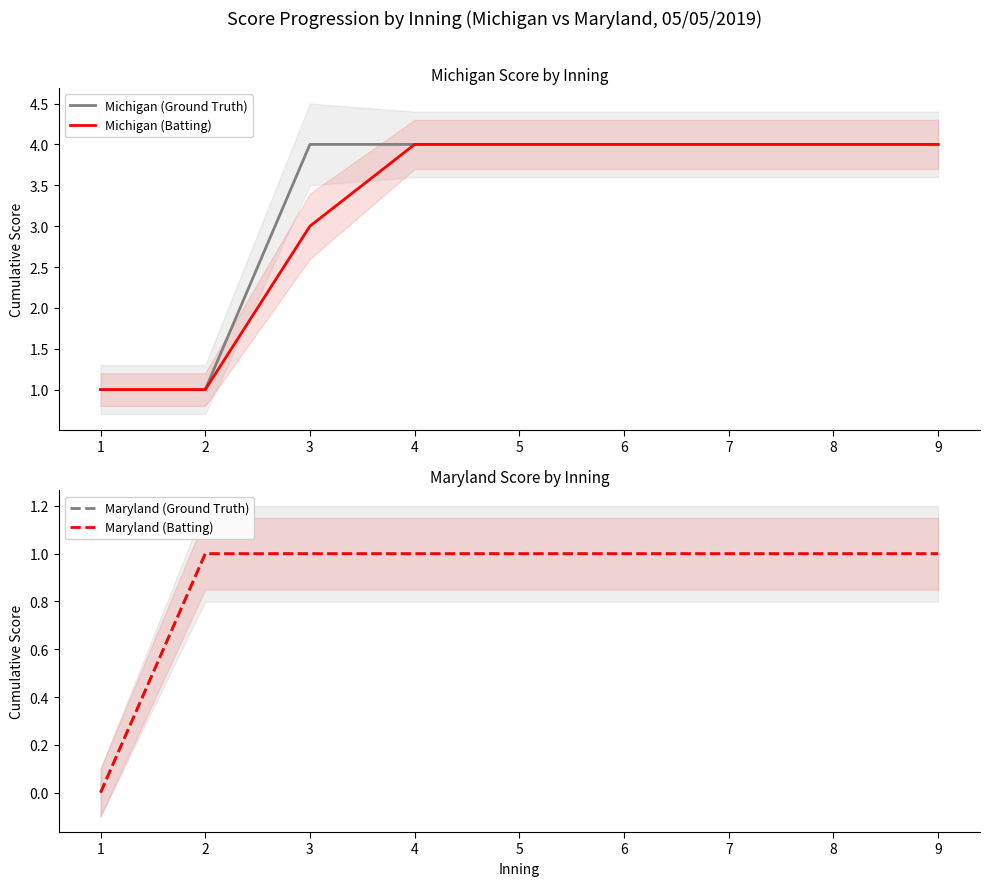

Is this an area chart (filled region under the line)?

No